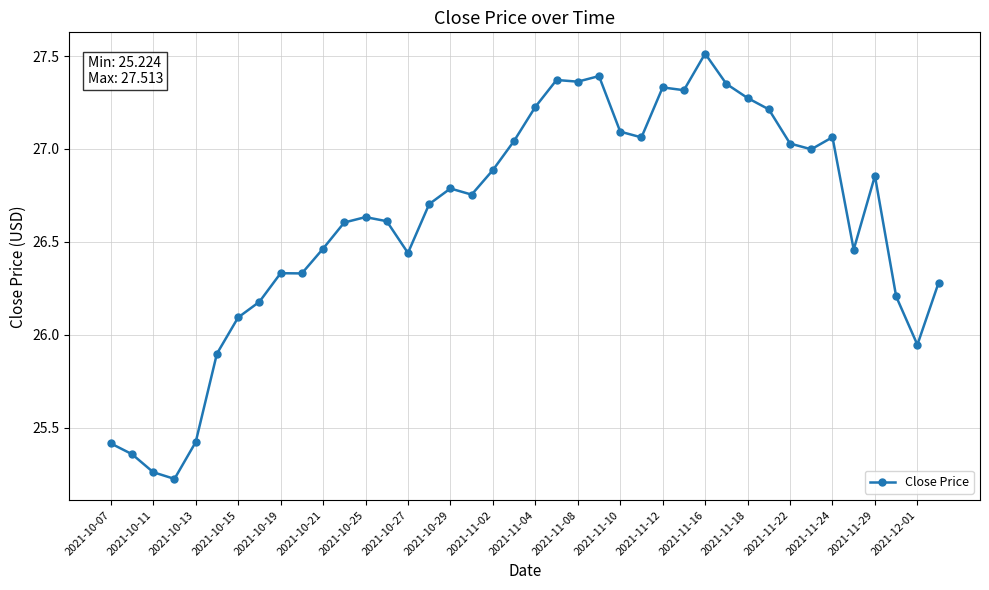

What is the sum of all values?

1064.8